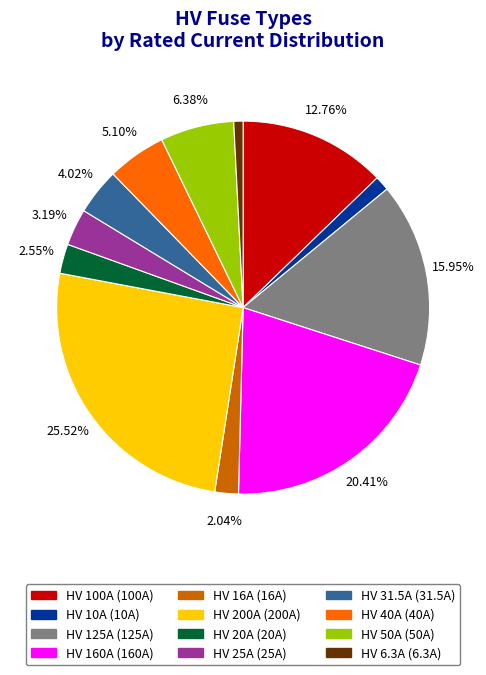

Between HV 100A and HV 16A, which is larger?

HV 100A